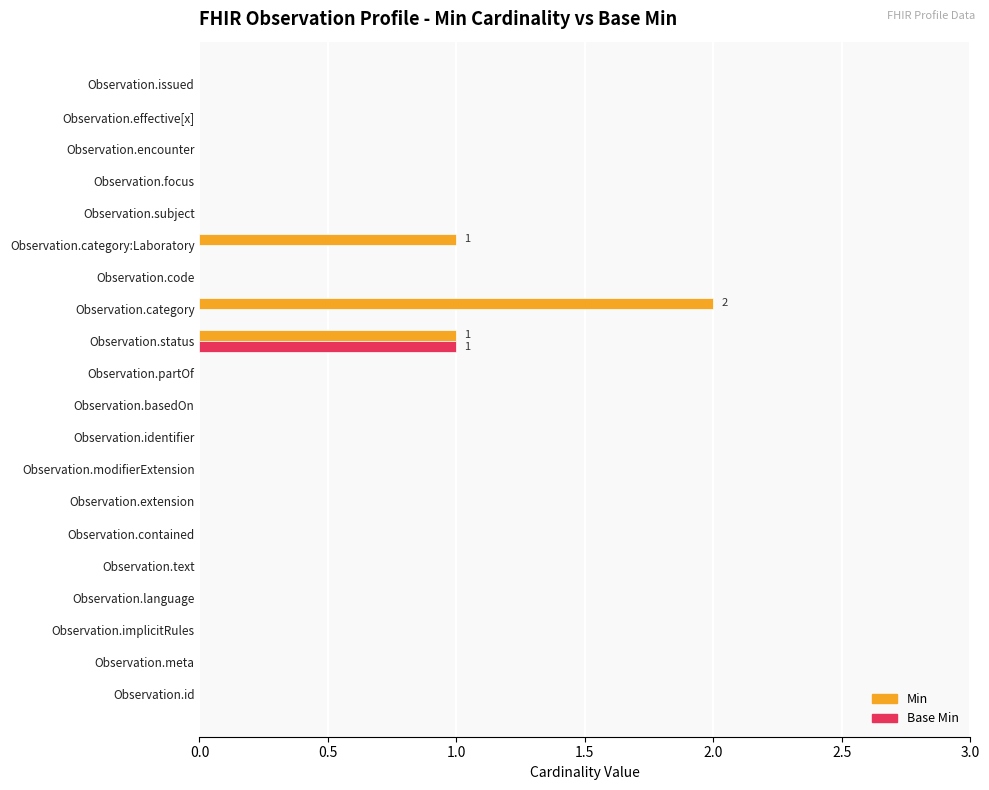

Which series has the largest total across all categories?

Min